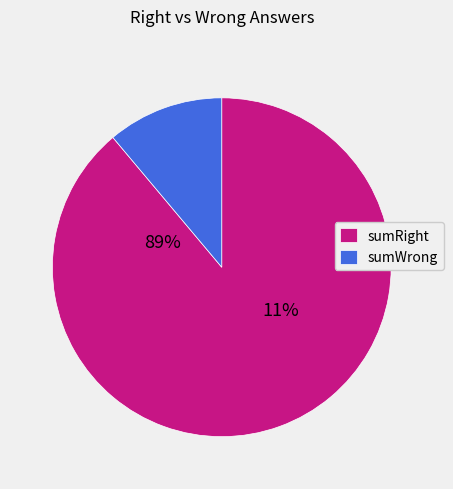

How many segments does this pie chart have?

2